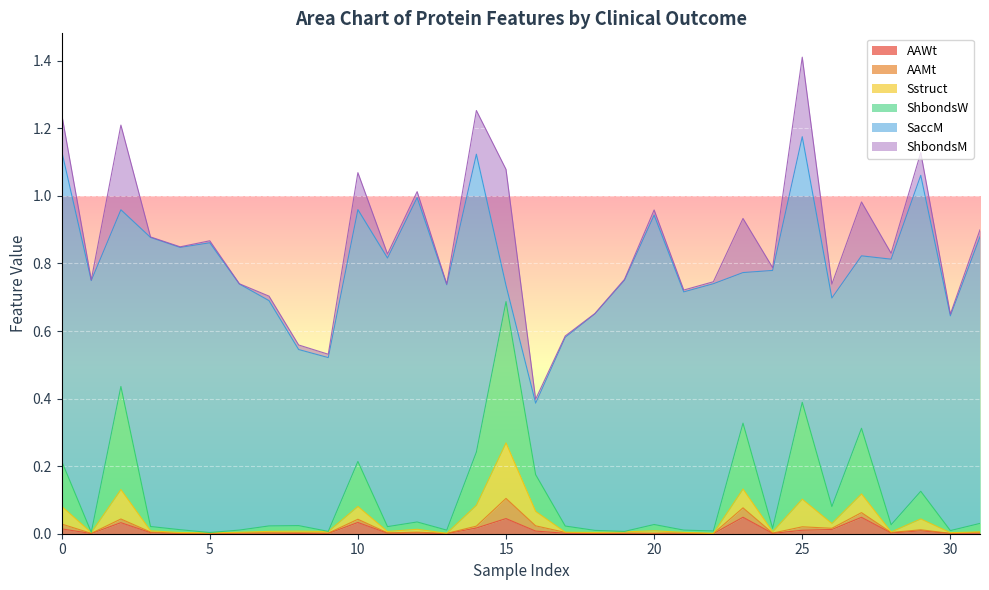

Where do Sstruct and AAMt first cross each other?

1 and 1